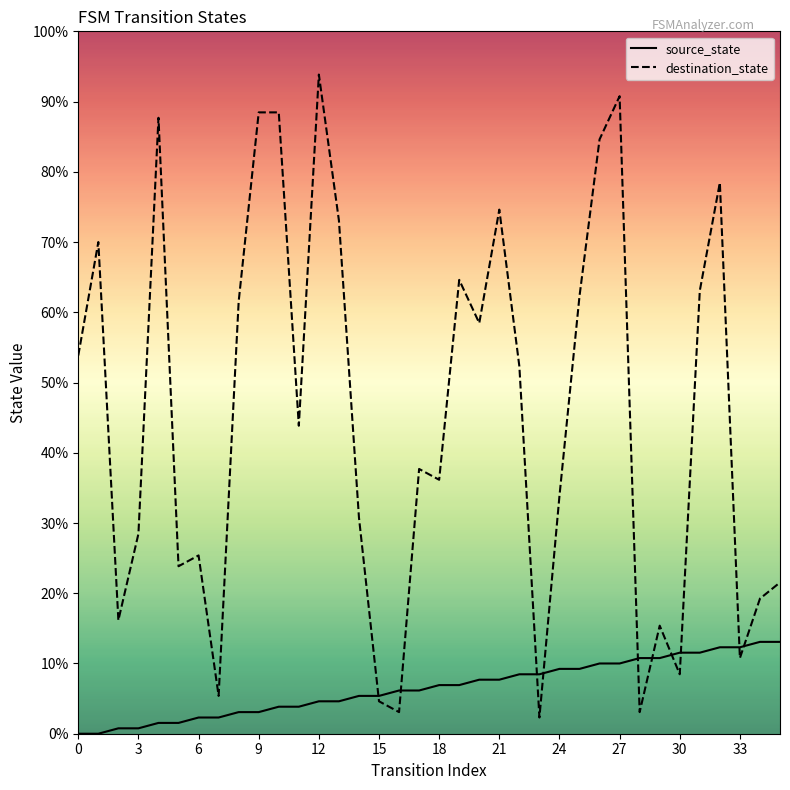

Which series changed the most between 16 and 30?

source_state